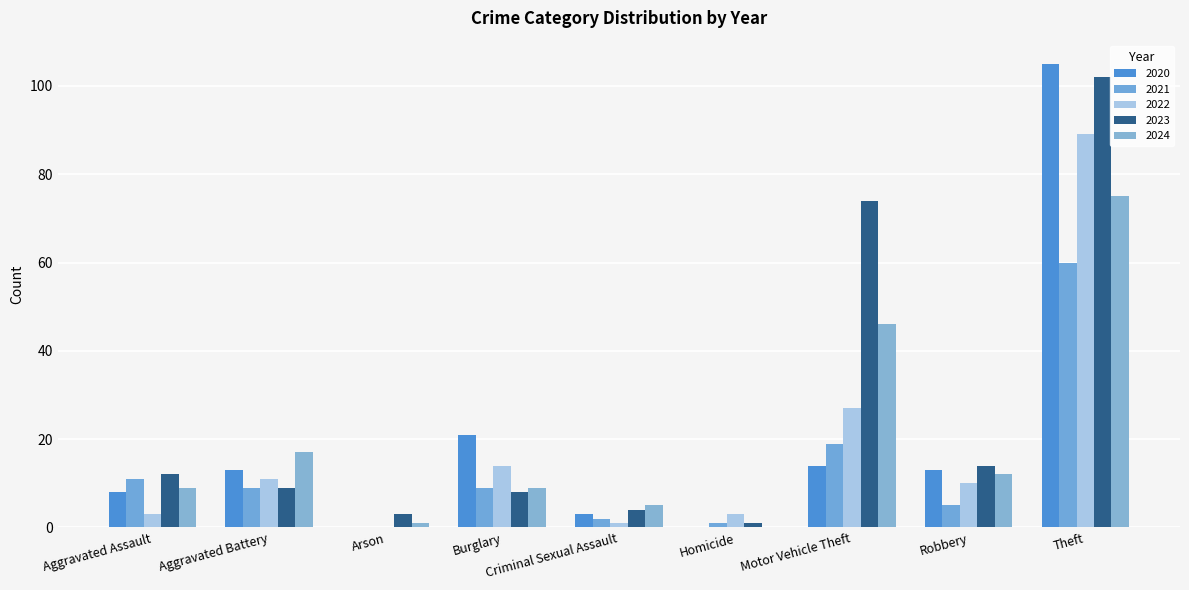

Rank the categories by 2024 value from lowest to highest.

Homicide, Arson, Criminal Sexual Assault, Aggravated Assault, Burglary, Robbery, Aggravated Battery, Motor Vehicle Theft, Theft